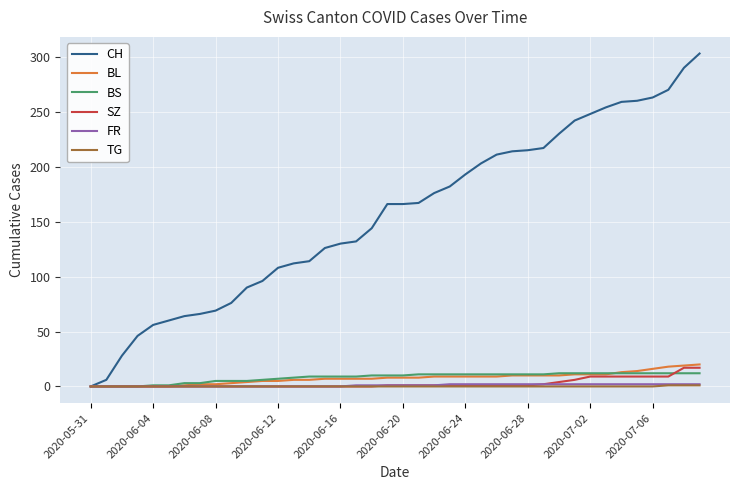

Which series has the largest total across all categories?

CH